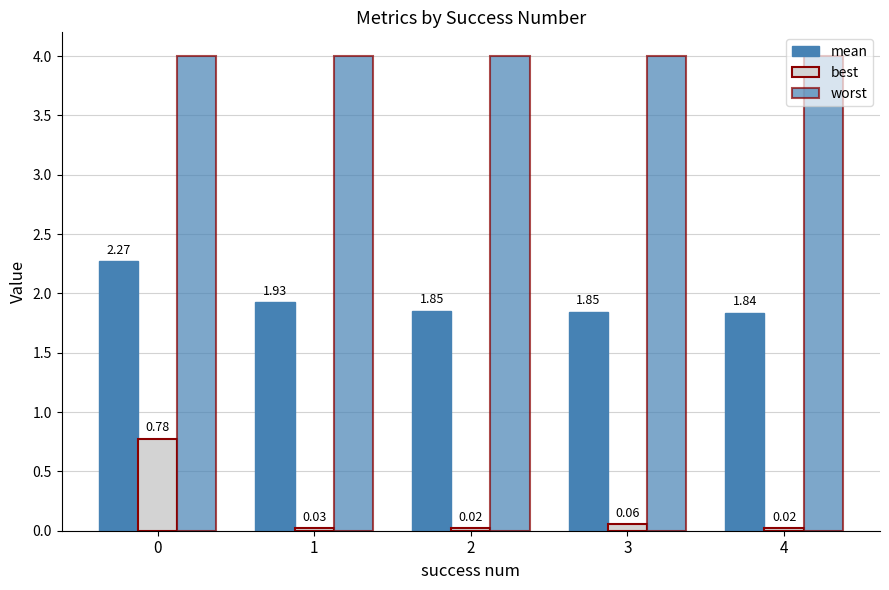

What is the difference between the maximum and second lowest values in the mean series?

0.4